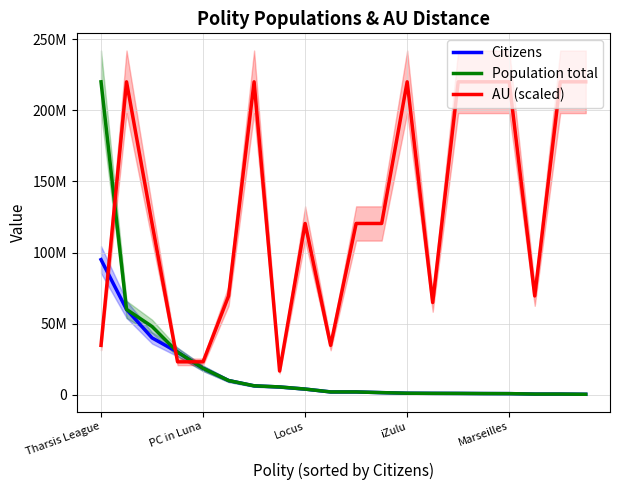

What is the label of the 3rd point from the right?

17